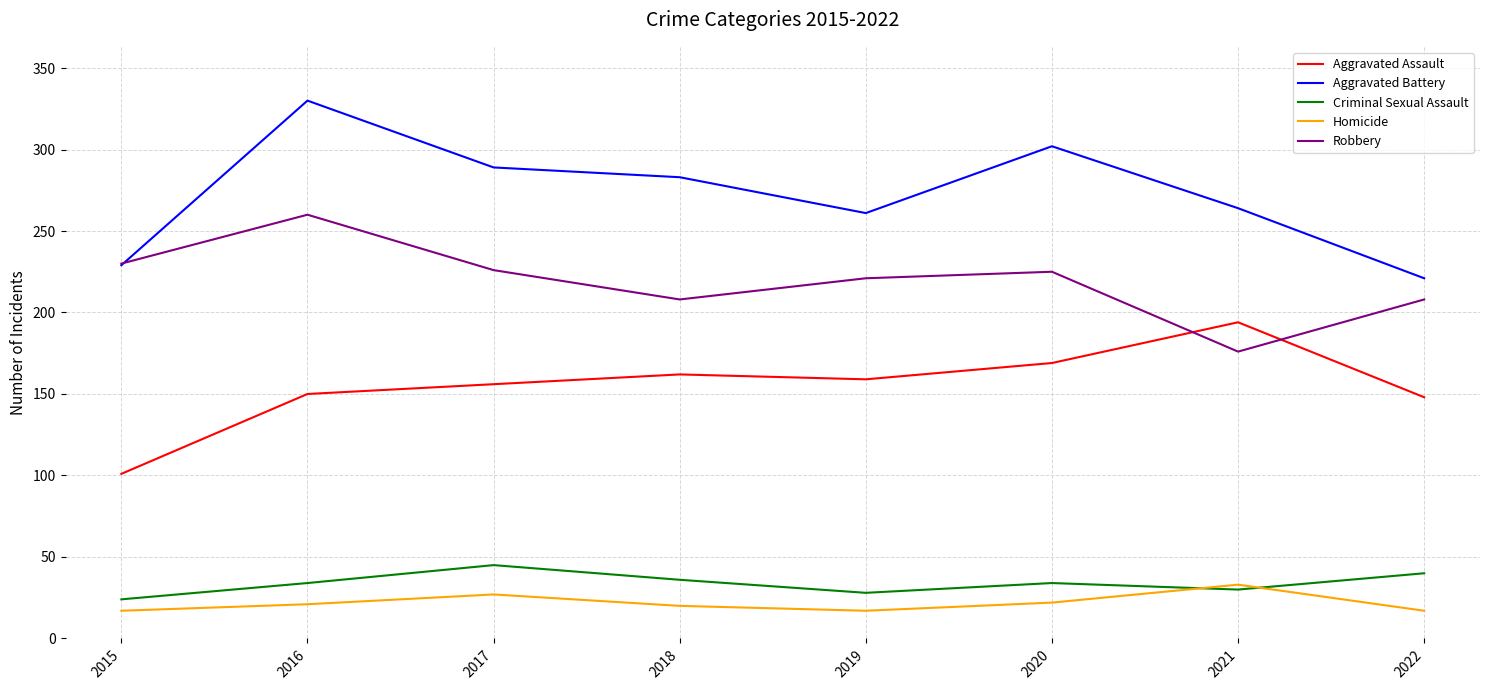

What is the difference between the maximum and second lowest values in the Criminal Sexual Assault series?

17